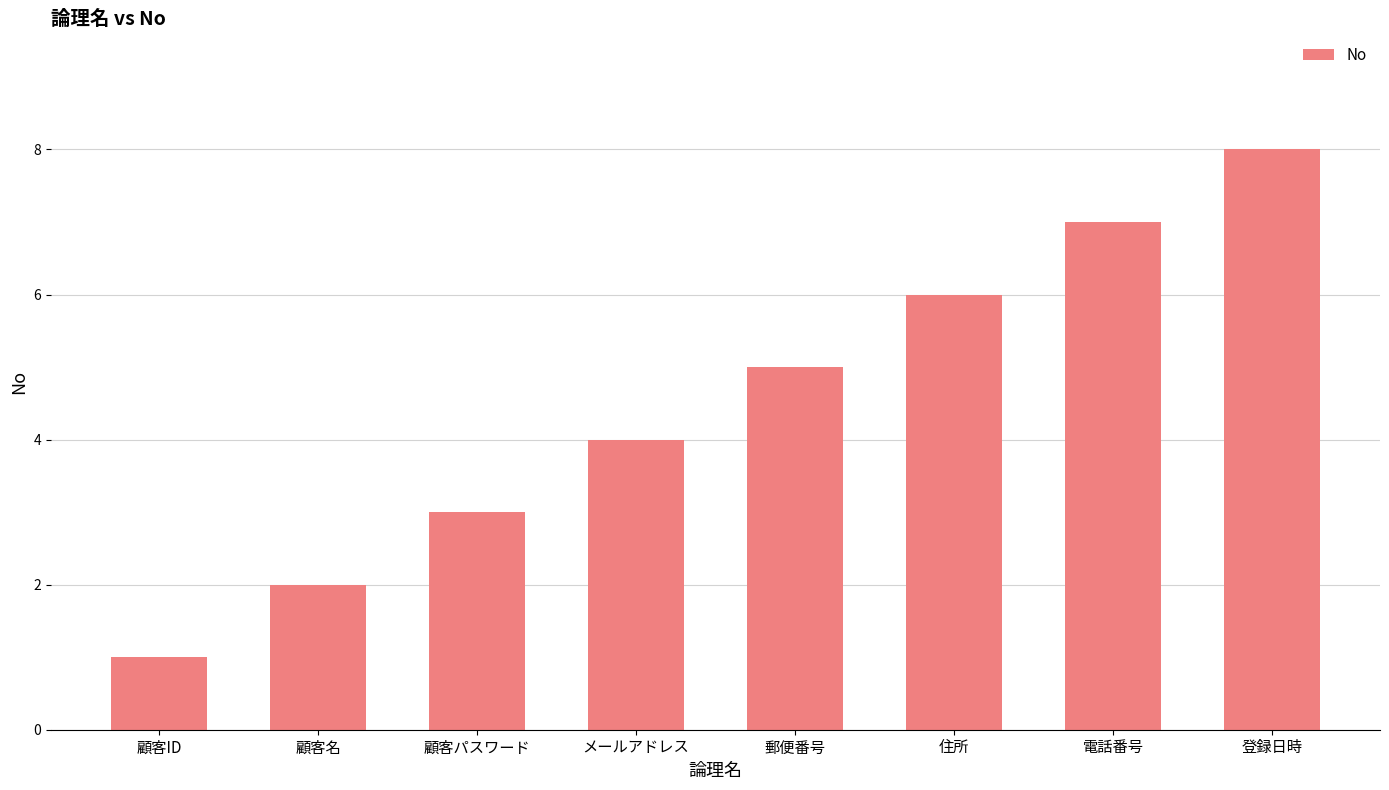

What is the change in value from 顧客パスワード to 電話番号?

+4